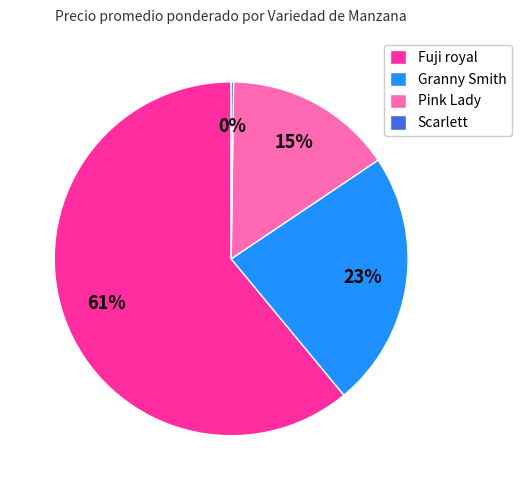

Does Granny Smith account for over 50% of the chart?

No